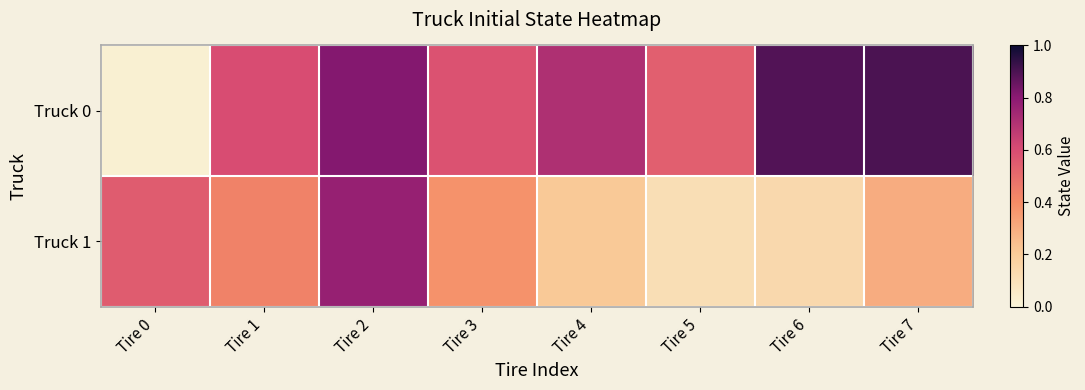

At which category is the sum across all series the highest?

Tire 2